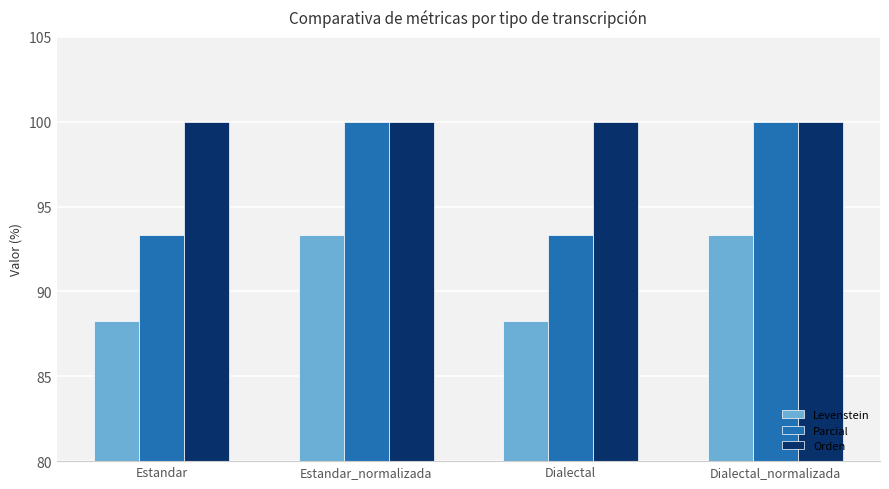

At Dialectal, list the series in order from largest to smallest.

Orden, Parcial, Levenstein